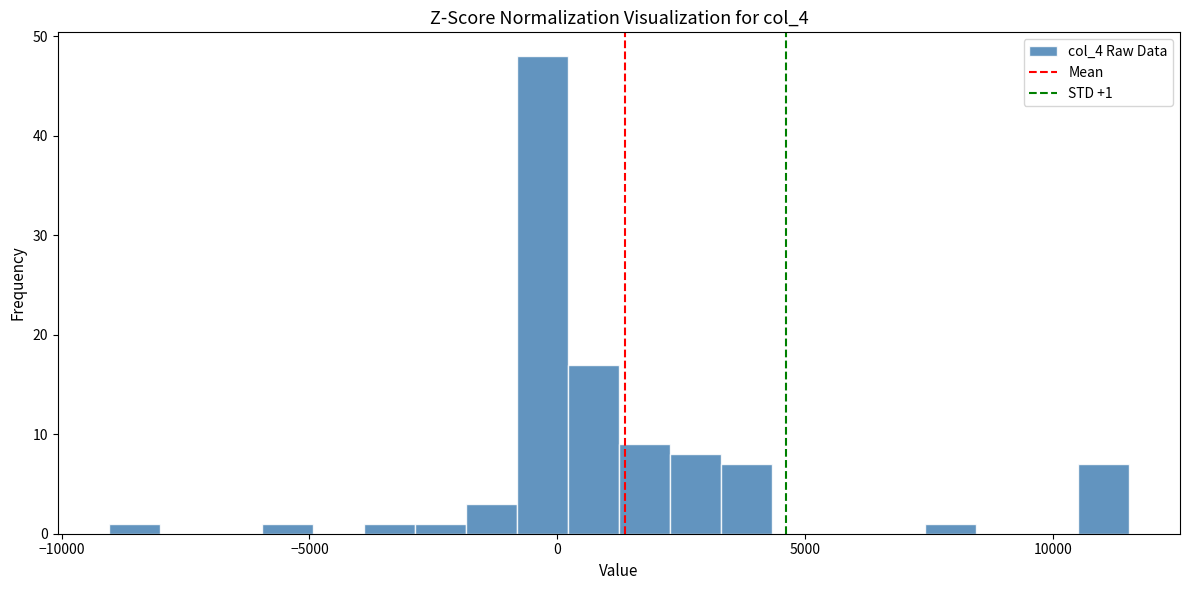

Around what value on the x-axis is the tallest bar? Give the approximate position of its centre, as read against the axis.

-500